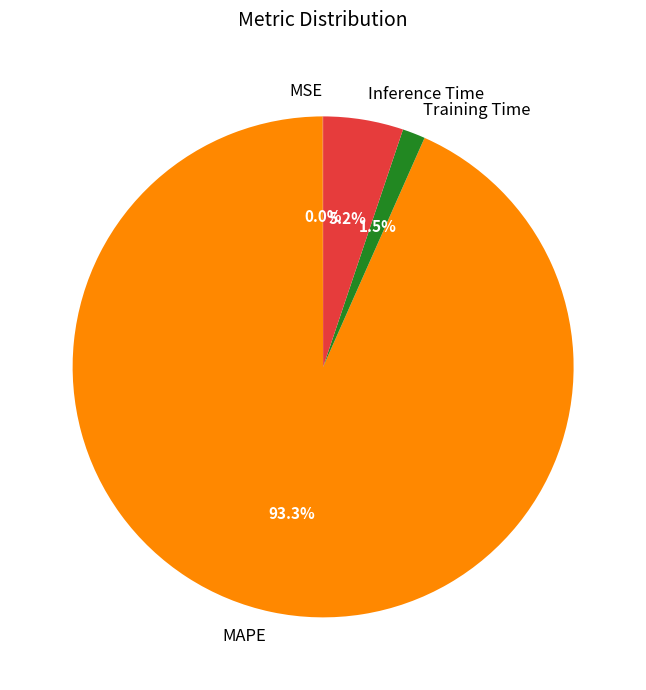

Combined, do Inference Time and MAPE account for over 50%?

Yes